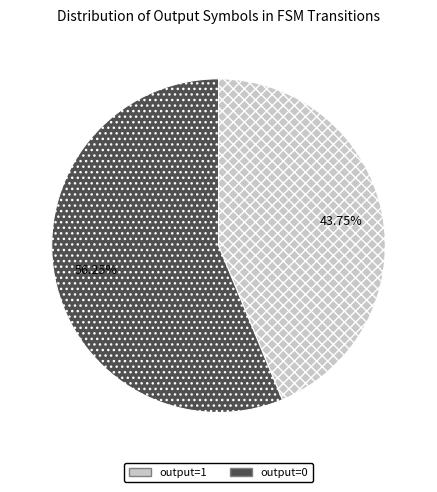

Is there a majority slice in this chart?

Yes